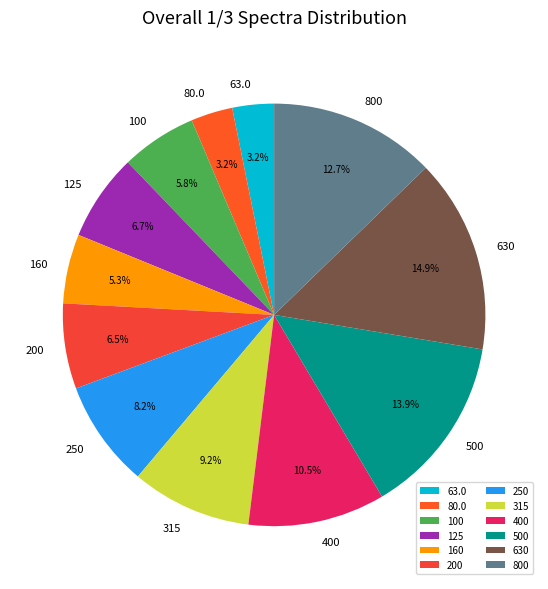

What percentage is NOT represented by 200?

93.5%